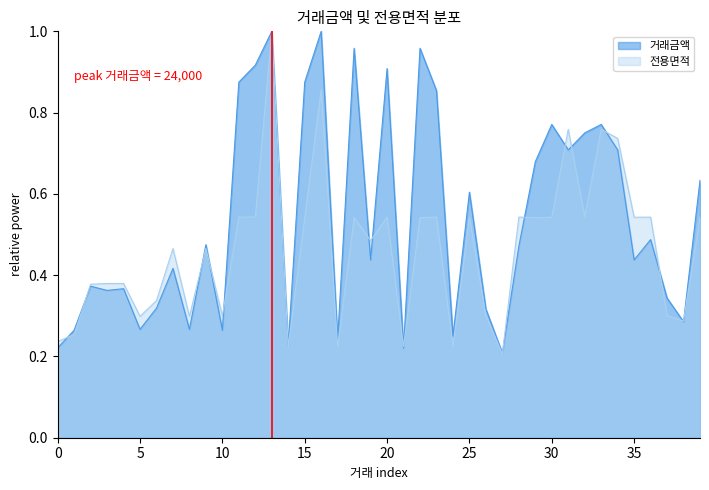

The value of 전용면적 at 10 is 0.3. True or false?

True